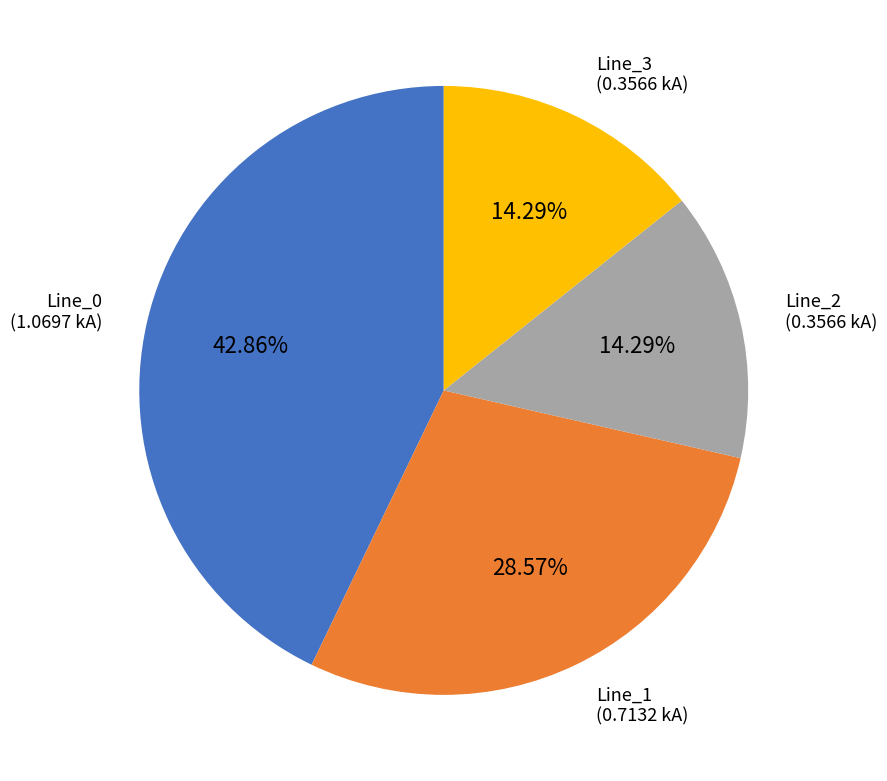

Does any single category account for the majority?

No